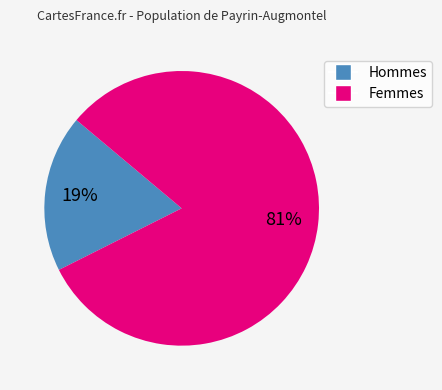

To the nearest percent, what is the average slice percentage?

50%